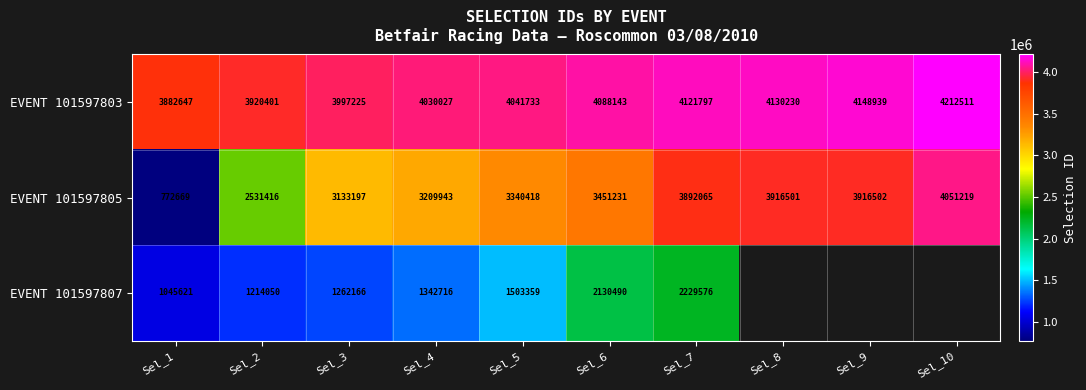

What is the sum of all EVENT 101597805 values?

32215161